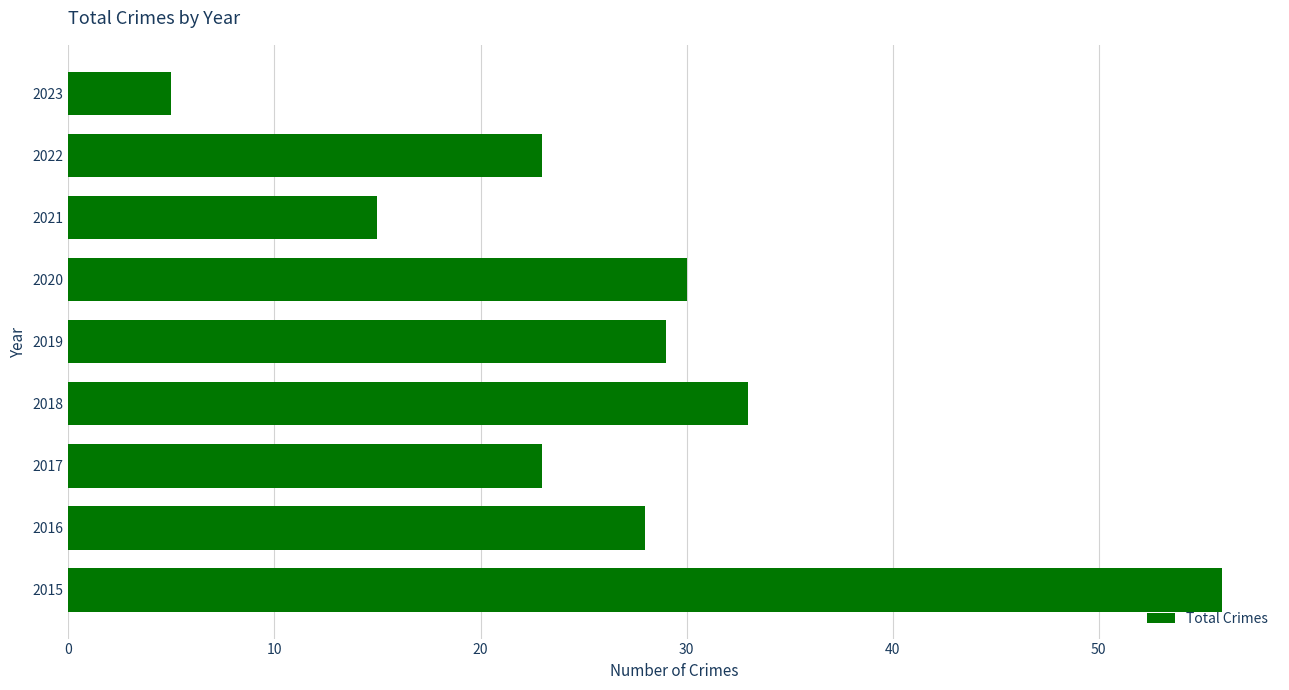

What is the sum of all values?

242